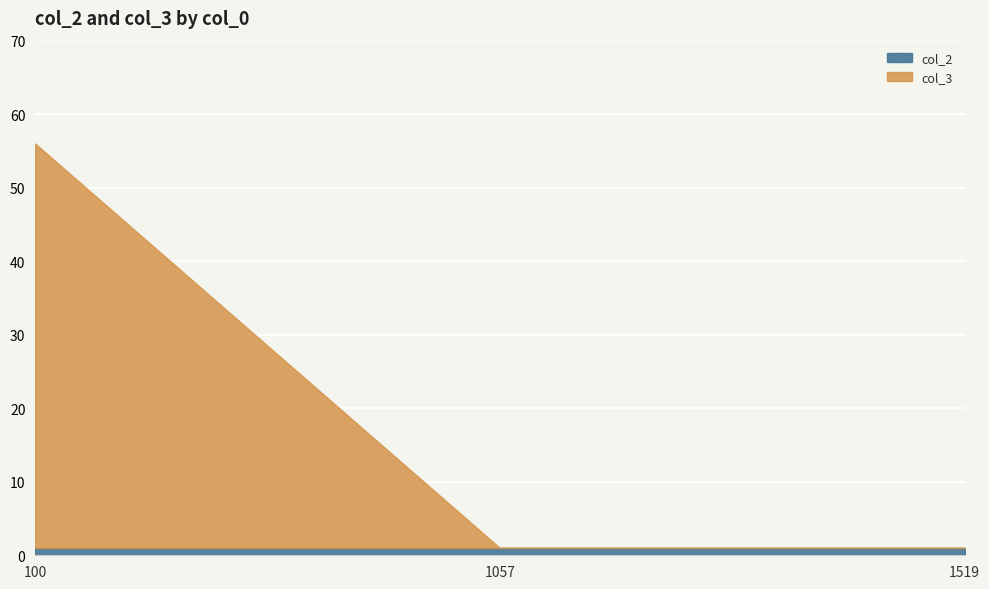

Reading right to left, what are all the values shown in this chart?

col_2: 1	1	1
col_3: 0	0	55